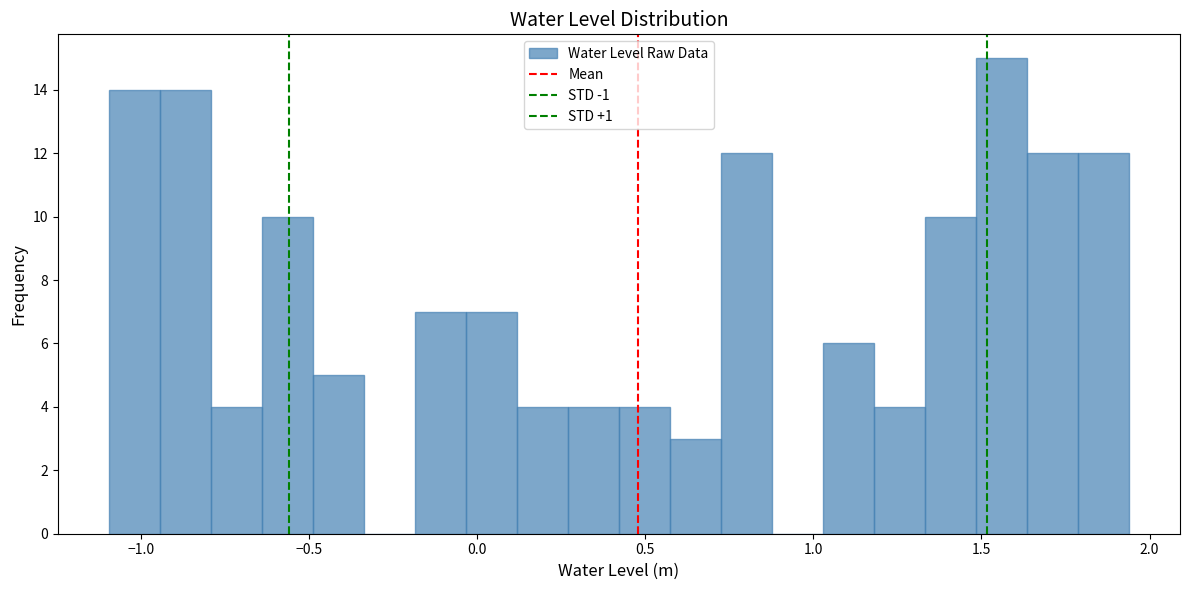

Read against the x-axis, roughly where is the centre of the tallest bar?

1.55